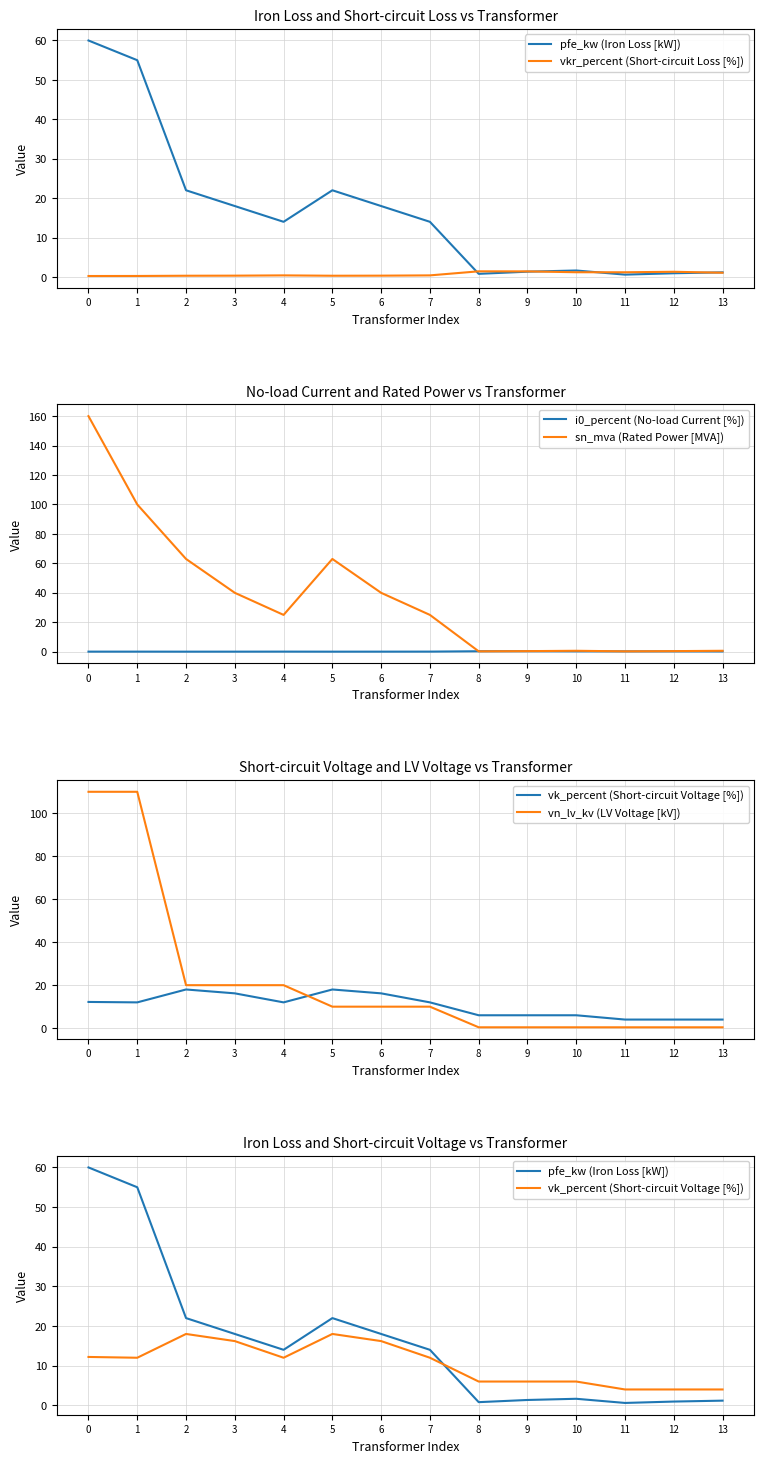

The value of vn_lv_kv (LV Voltage [kV]) at 10 is 0.4. True or false?

True